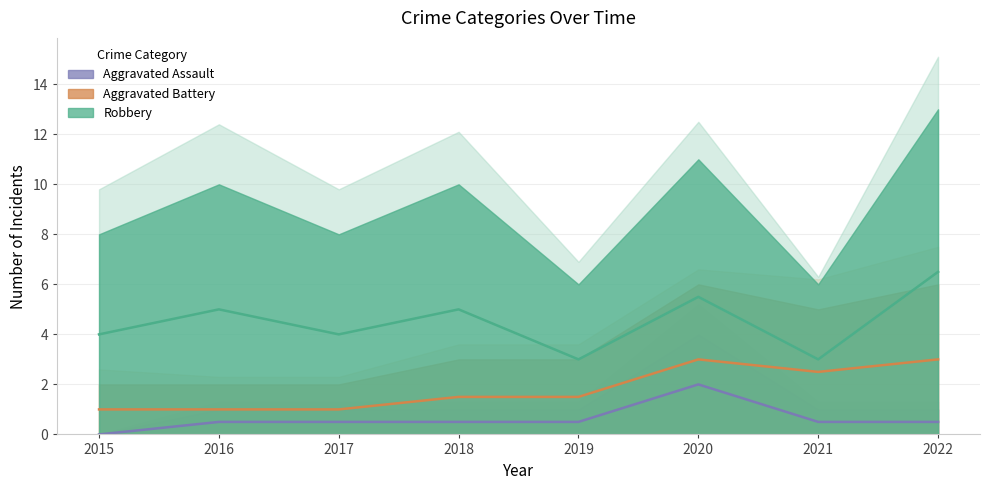

Which series has the largest total across all categories?

Robbery